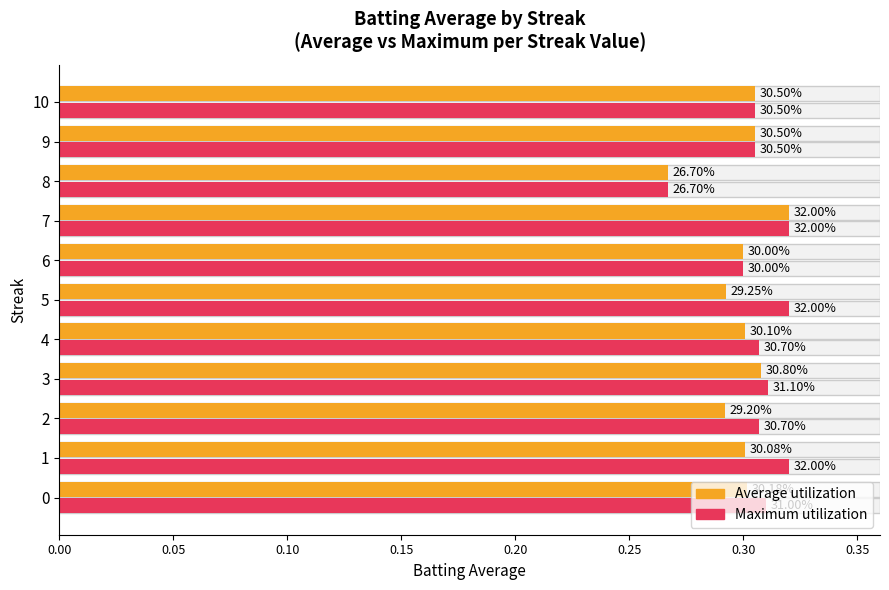

What is the approximate value of Average utilization at 9?

0.3